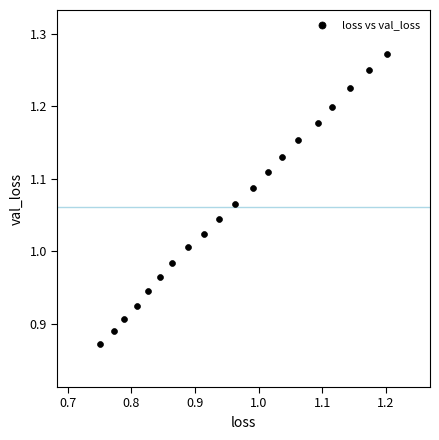

What is the range of Y values (max minus min)?

0.4